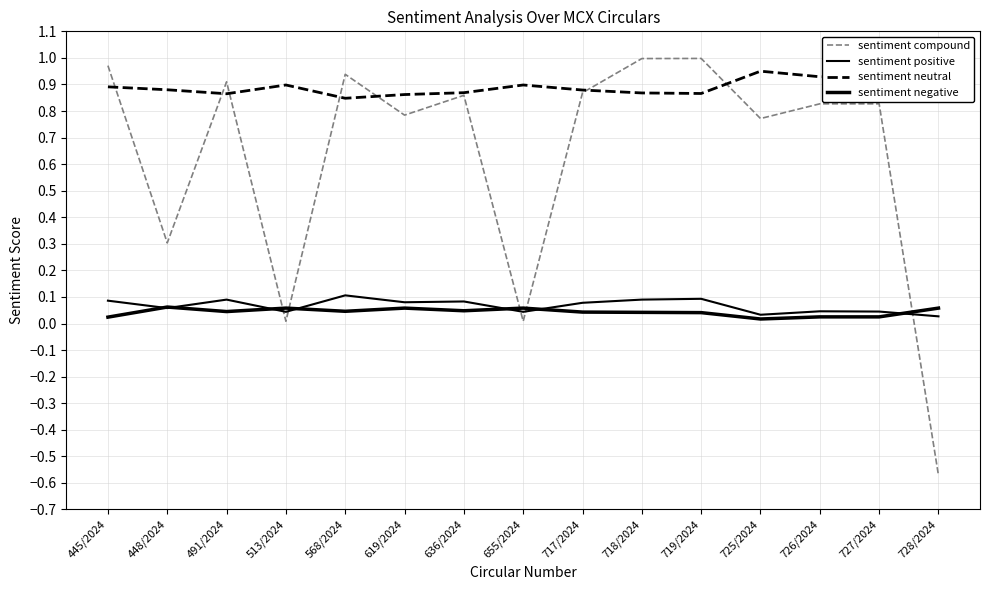

After their last crossing, which series has the higher values: sentiment neutral or sentiment compound?

sentiment neutral